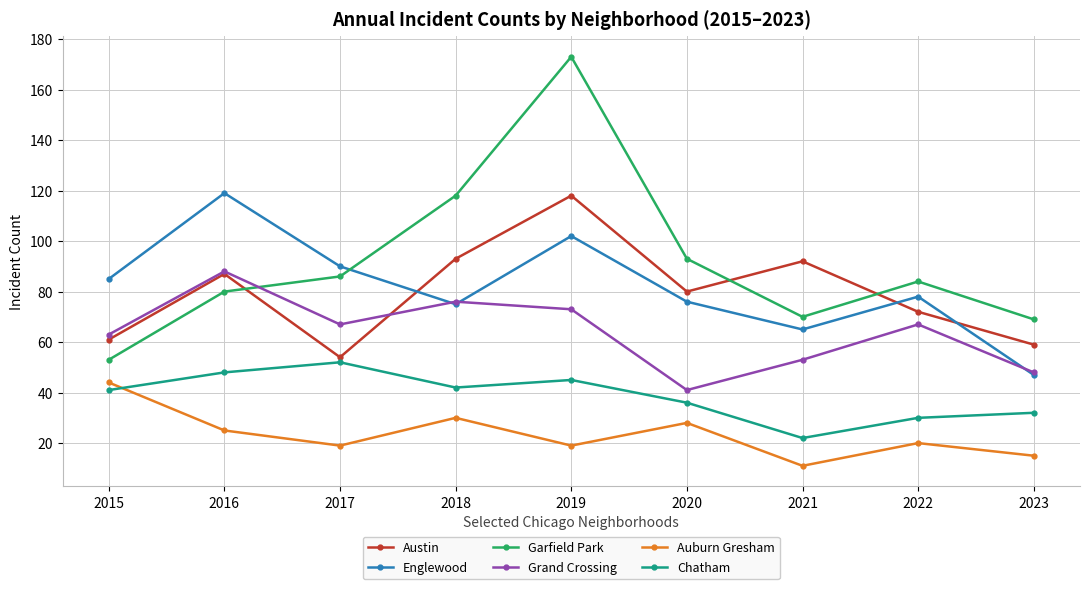

True or false: Englewood and Auburn Gresham intersect in this chart.

False